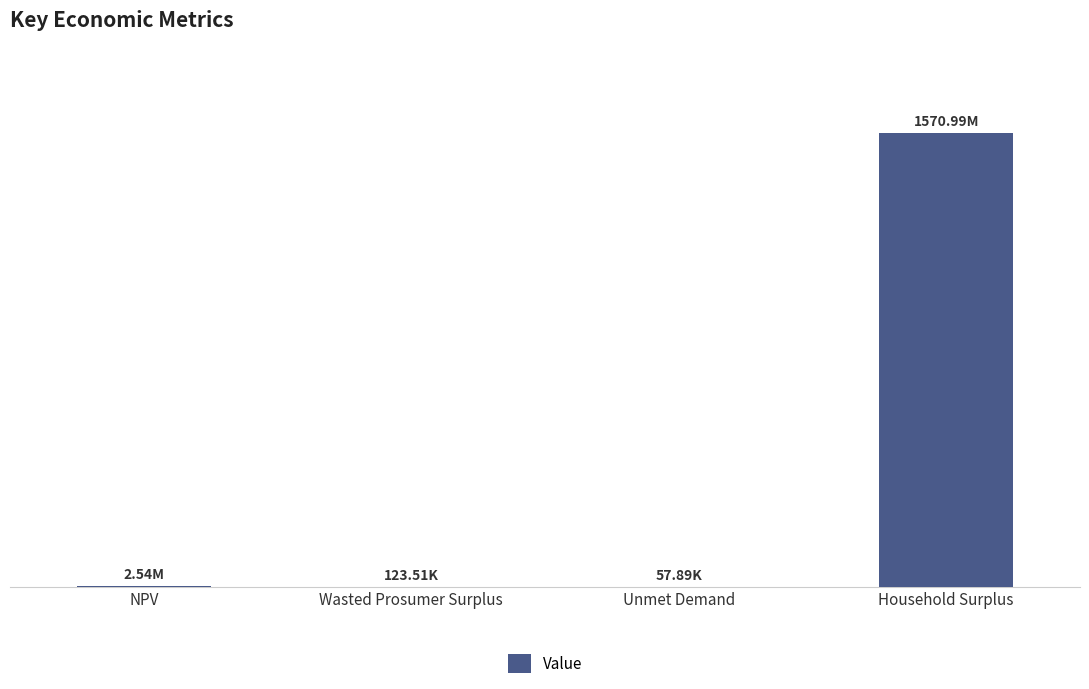

What value does the data have at NPV?

2536888.5